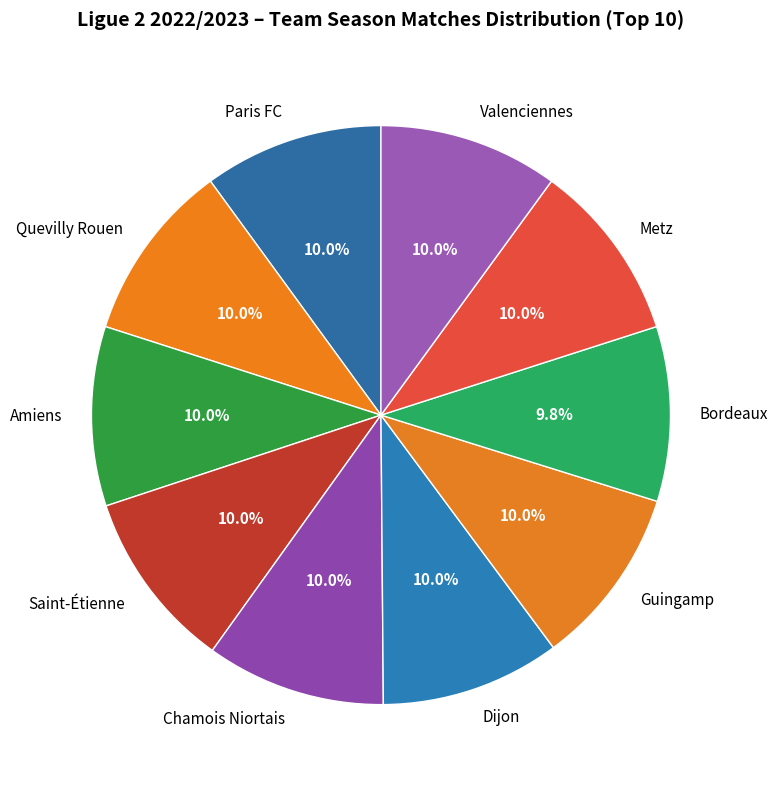

What percentage is the Bordeaux slice, to the nearest percent?

10%